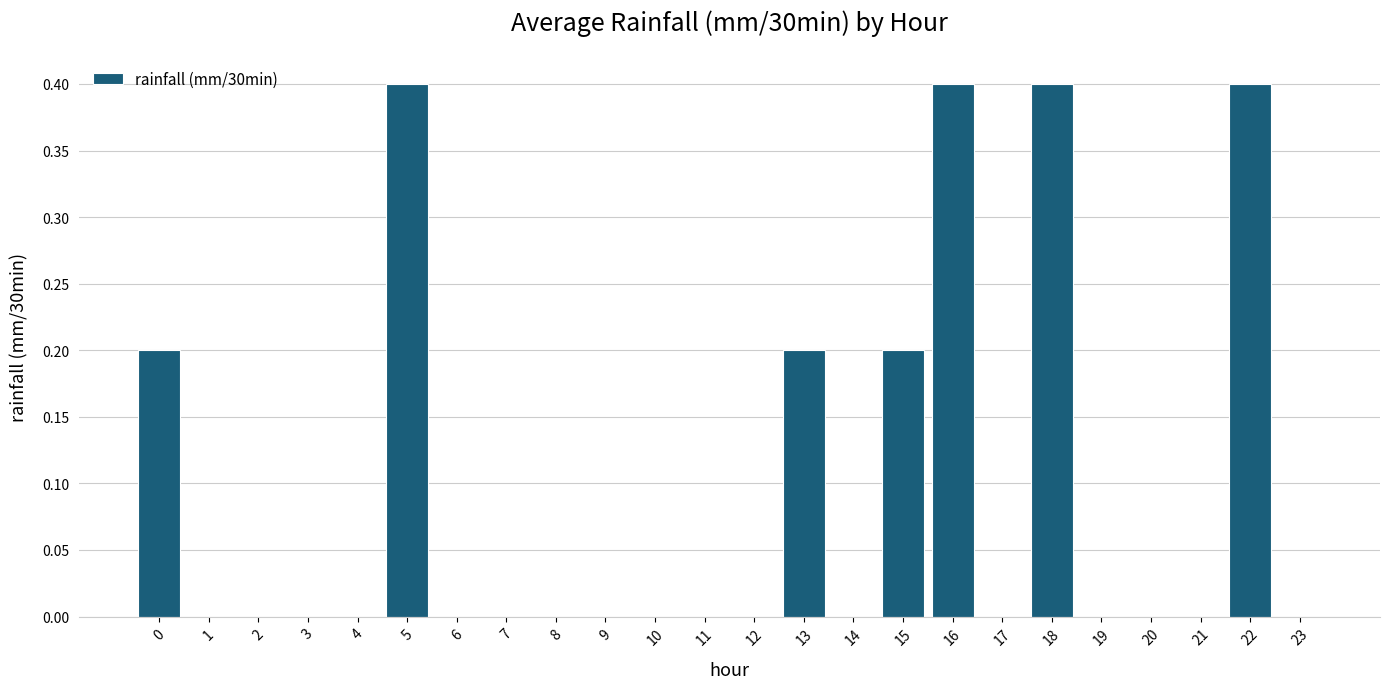

What is the greatest value displayed?

0.4